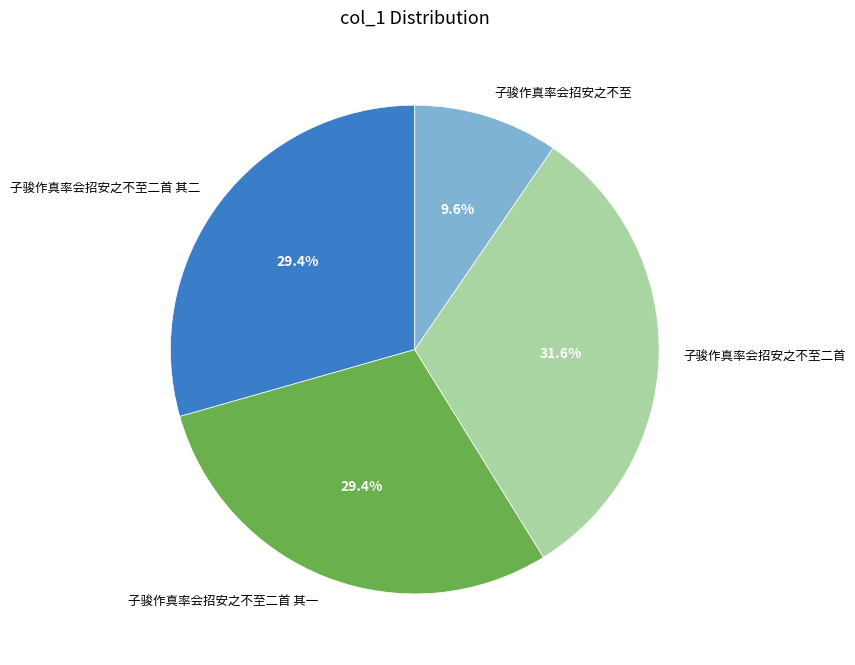

The 子骏作真率会招安之不至二首 slice represents 45% of the pie. True or false?

False